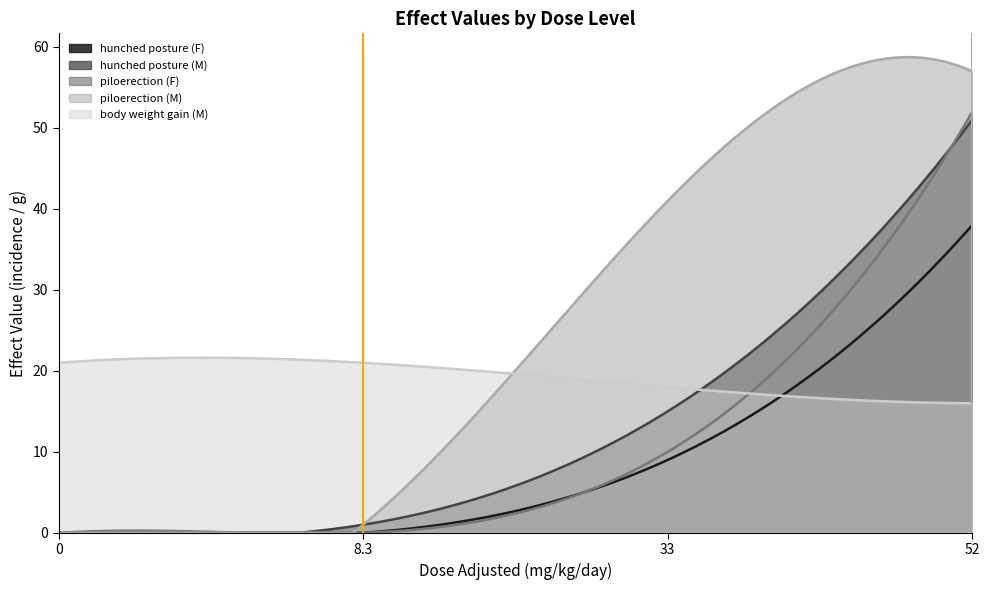

Which series has the largest range (max minus min)?

piloerection (M)